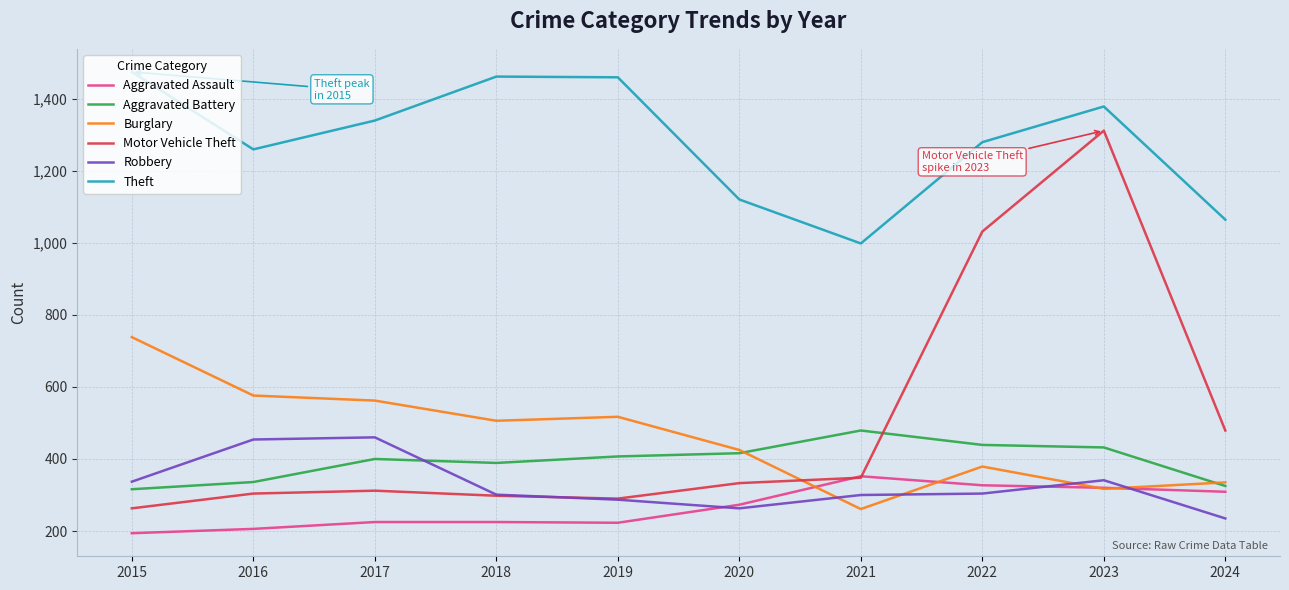

True or false: Theft has a value of 1064 at 2024.

True